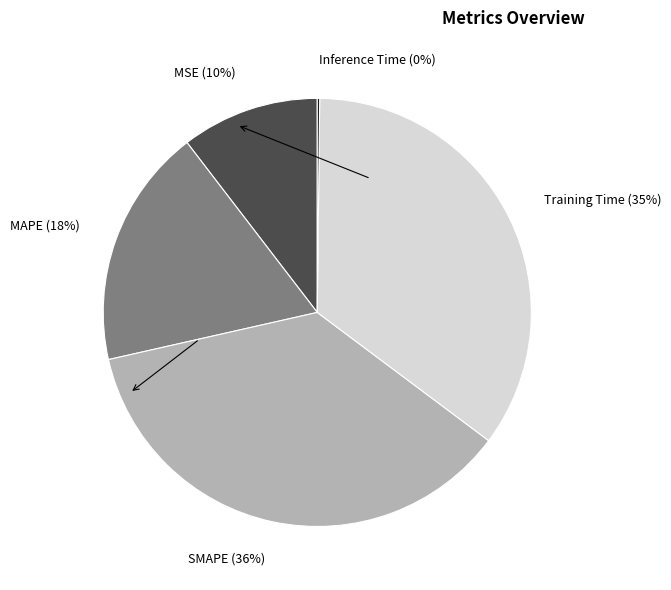

Is there a majority slice in this chart?

No